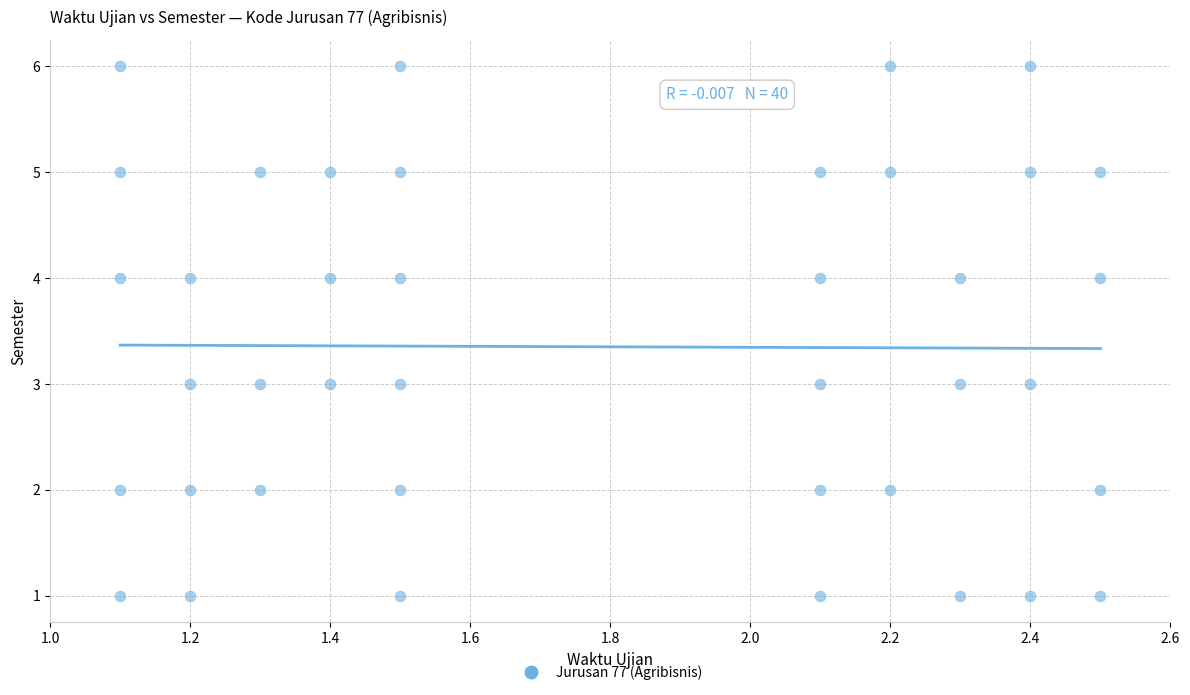

What is the range of Y values (max minus min)?

5